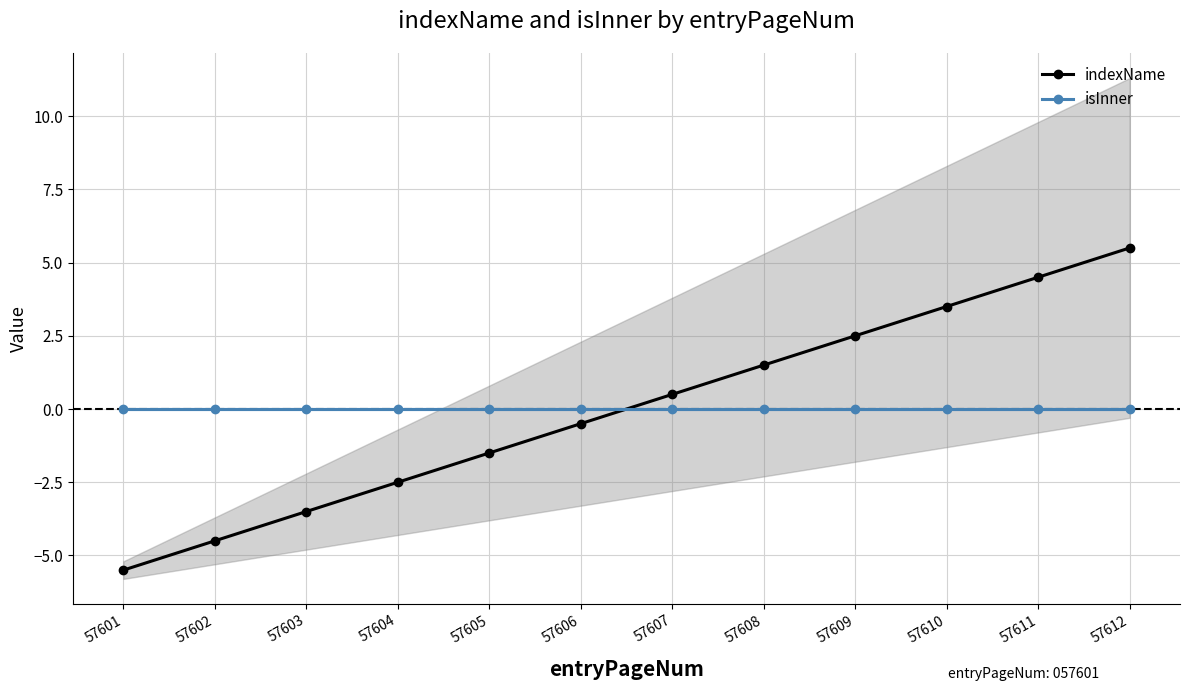

True or false: isInner and indexName intersect in this chart.

True